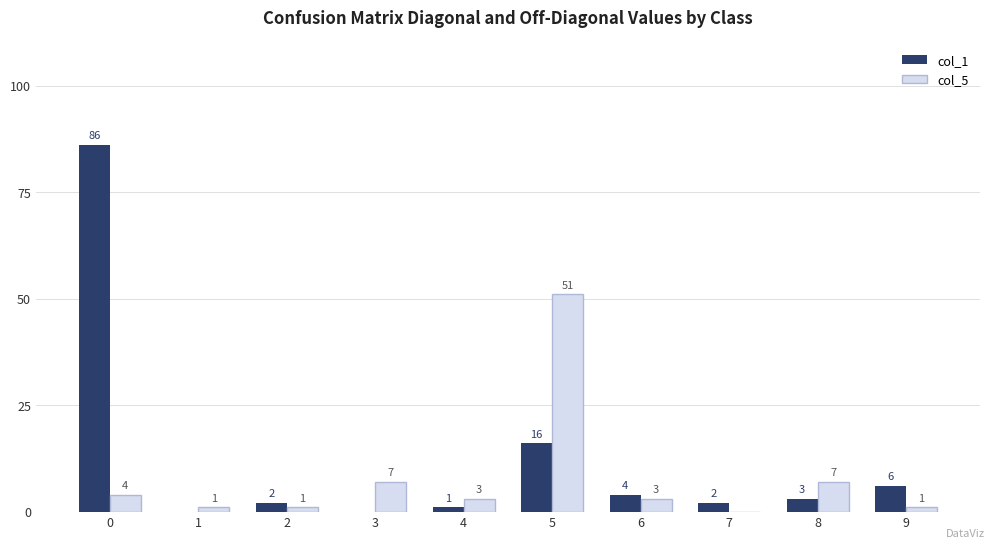

Which series changed the most between 1 and 7?

col_1